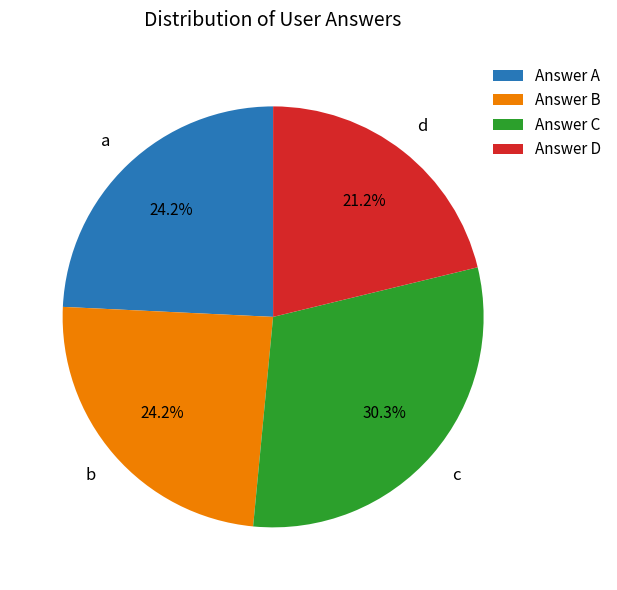

What is the ratio of the value at Answer D to the value at Answer C?

0.7